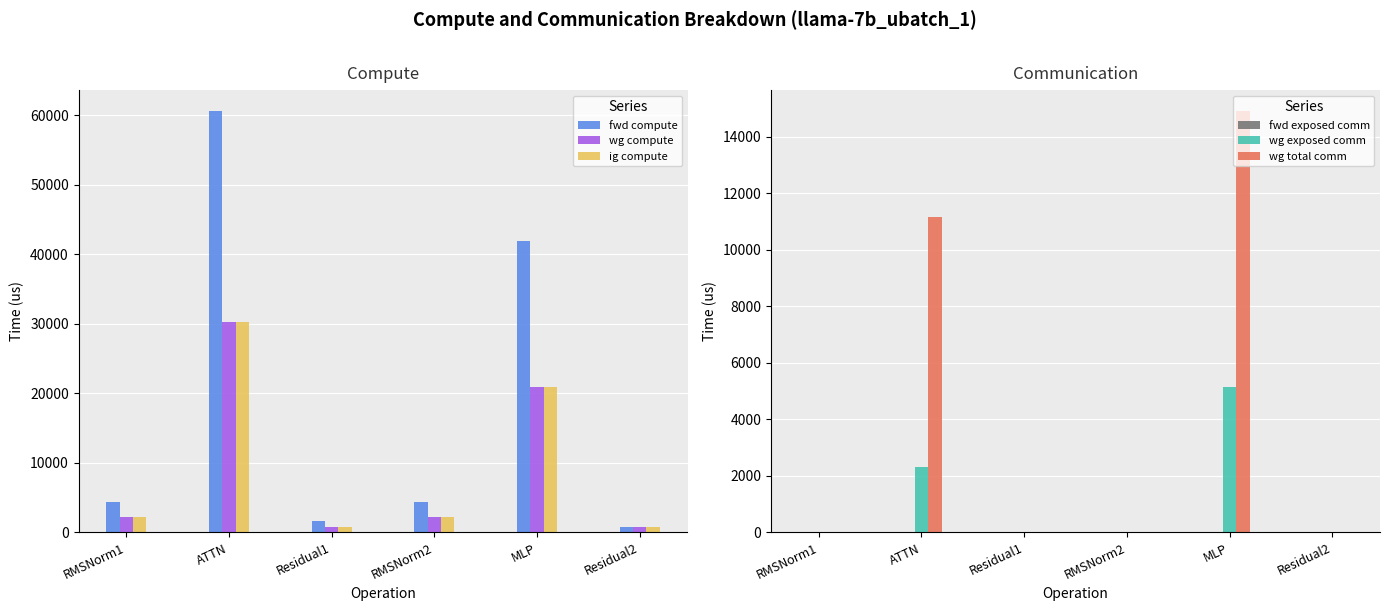

At which category is the sum across all series the highest?

ATTN